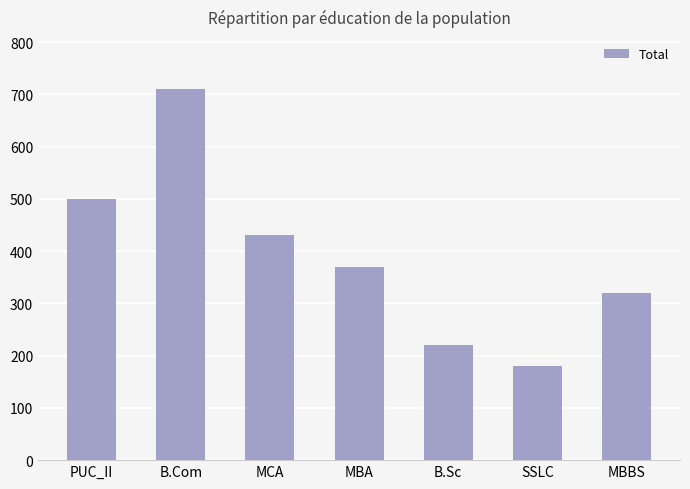

Where does the data first go above 370?

PUC_II